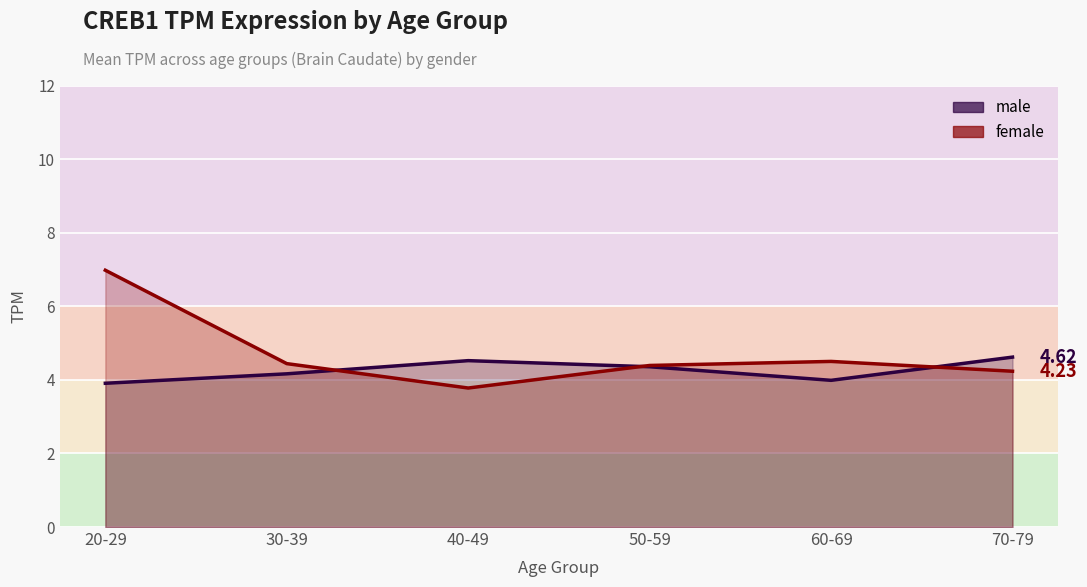

The female series shows 2.2 at 30-39. True or false?

False